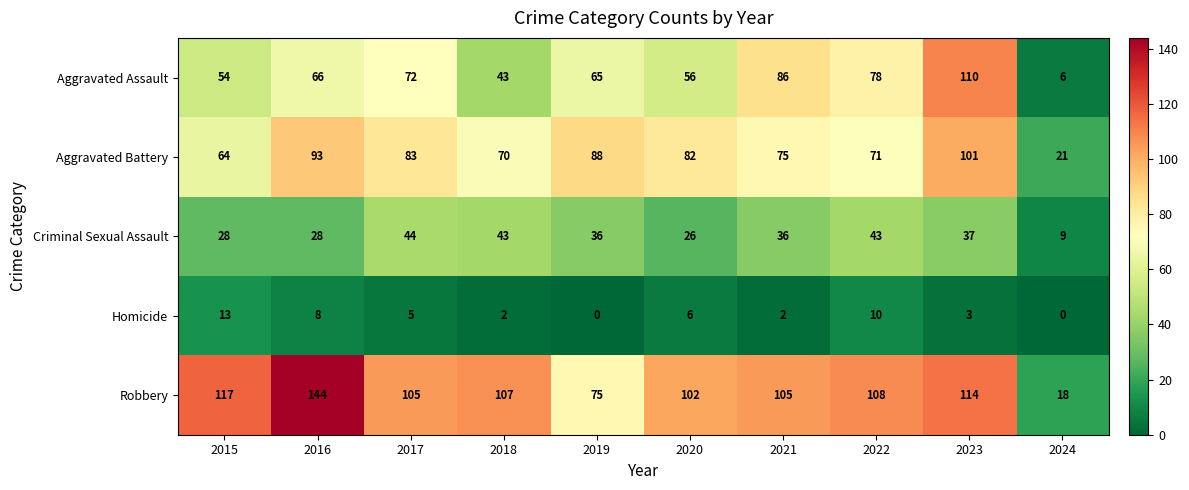

Which category has the lowest value in the Aggravated Battery series?

2024